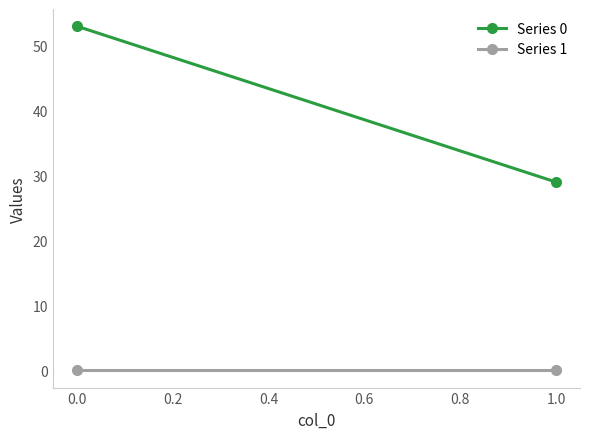

What are all the series names shown in the legend?

Series 0, Series 1